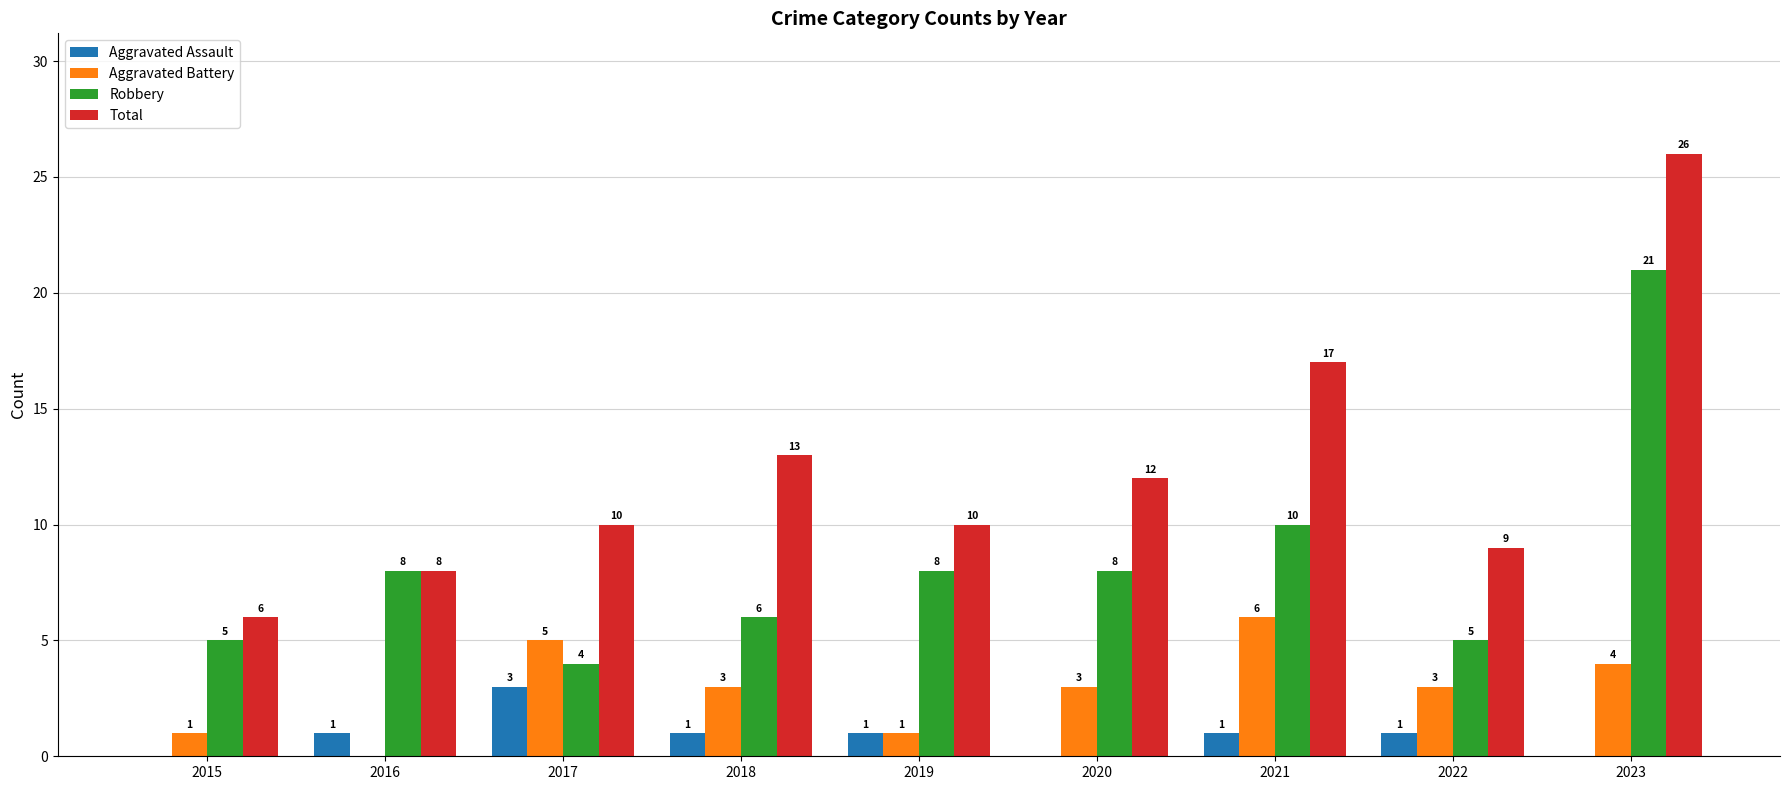

How many categories are shown in the chart?

9